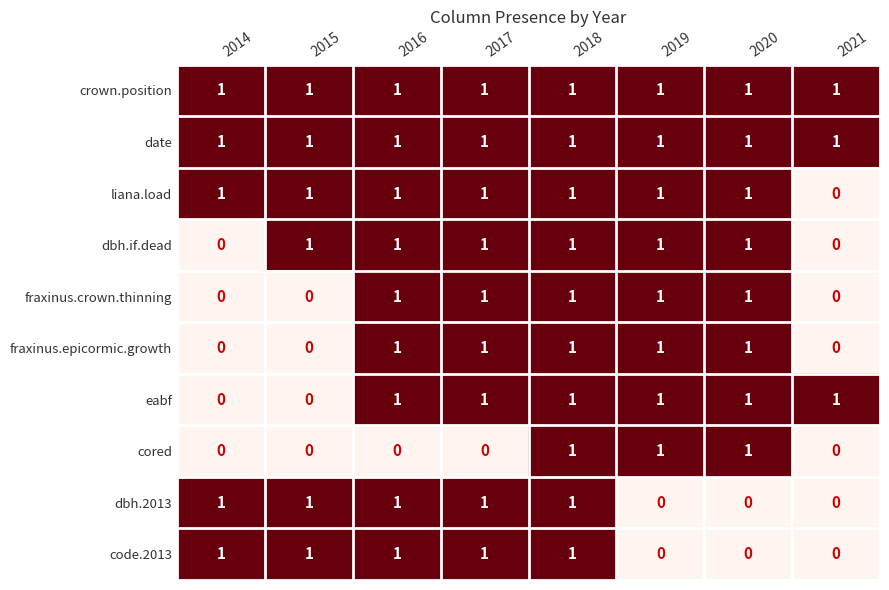

At how many categories does at least one series exceed 0?

8